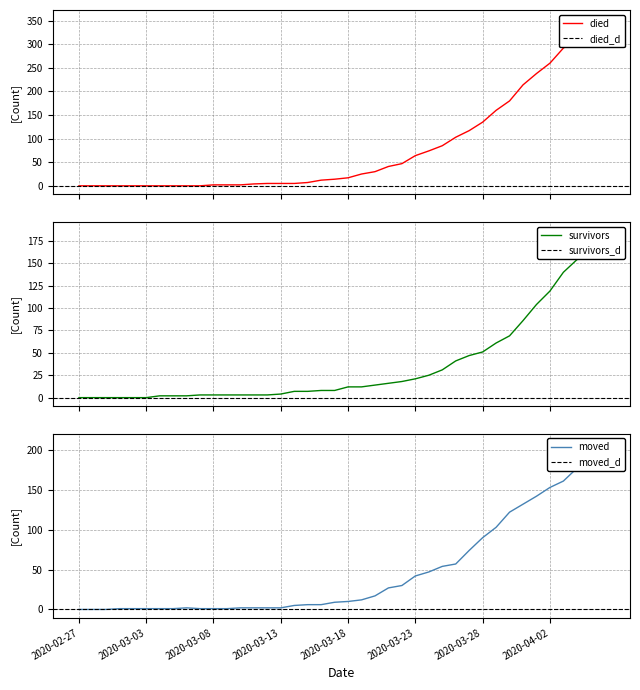

Between 2020-04-05 and 2020-03-17, which is larger?

2020-04-05